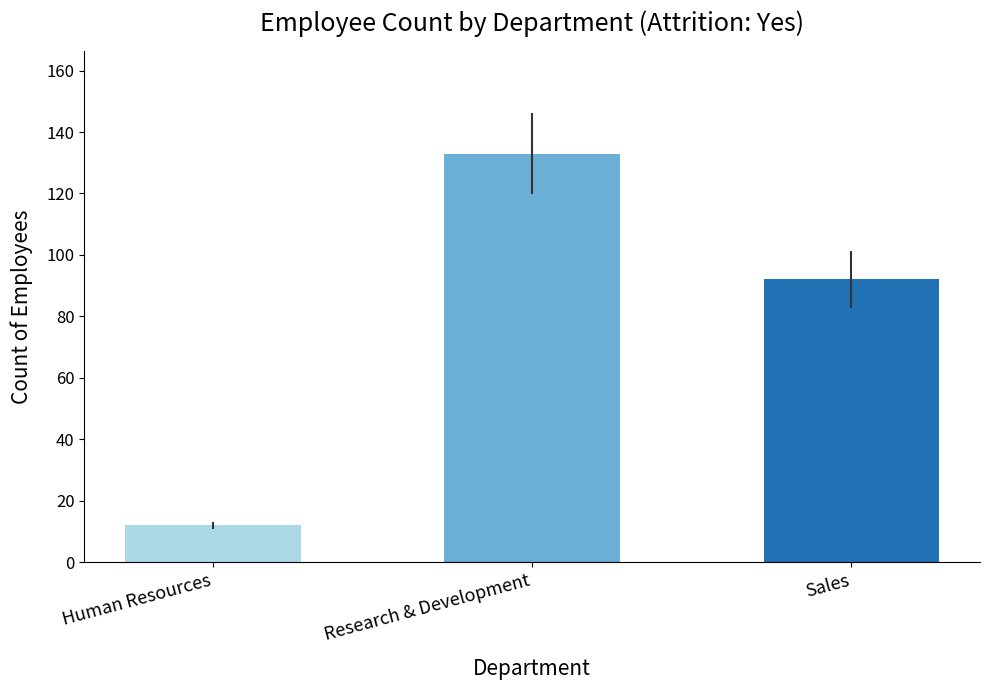

What value does the data have at Research & Development, to the nearest 5?

135